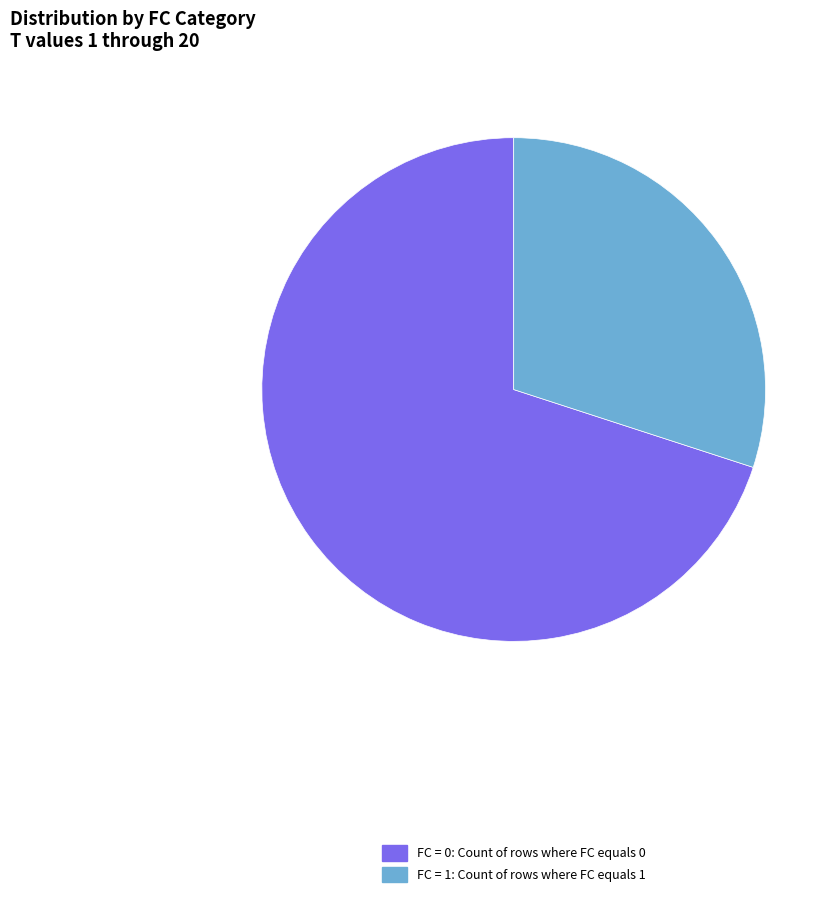

Is there any slice that represents more than half of the pie?

Yes